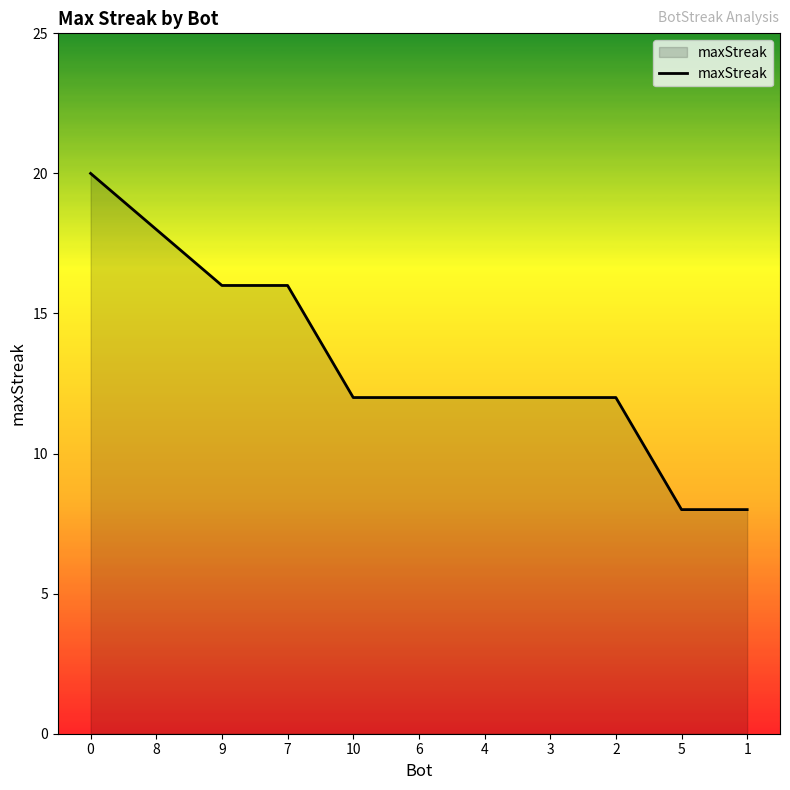

Reading left to right, extract all data points from this chart.

0=20	8=18	9=16	7=16	10=12	6=12	4=12	3=12	2=12	5=8	1=8